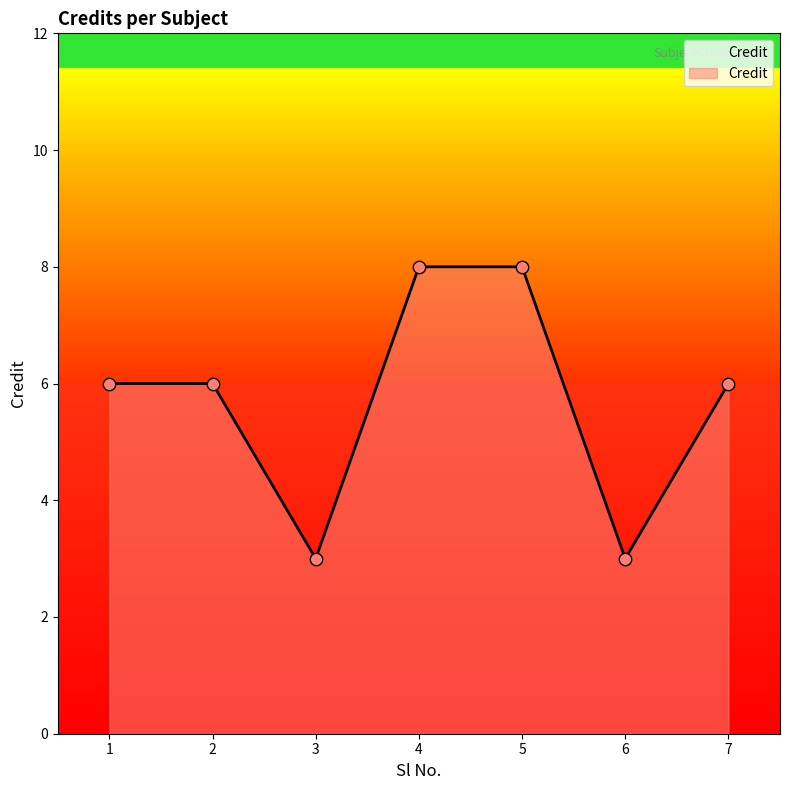

Which has a higher value, 5 or 2?

5